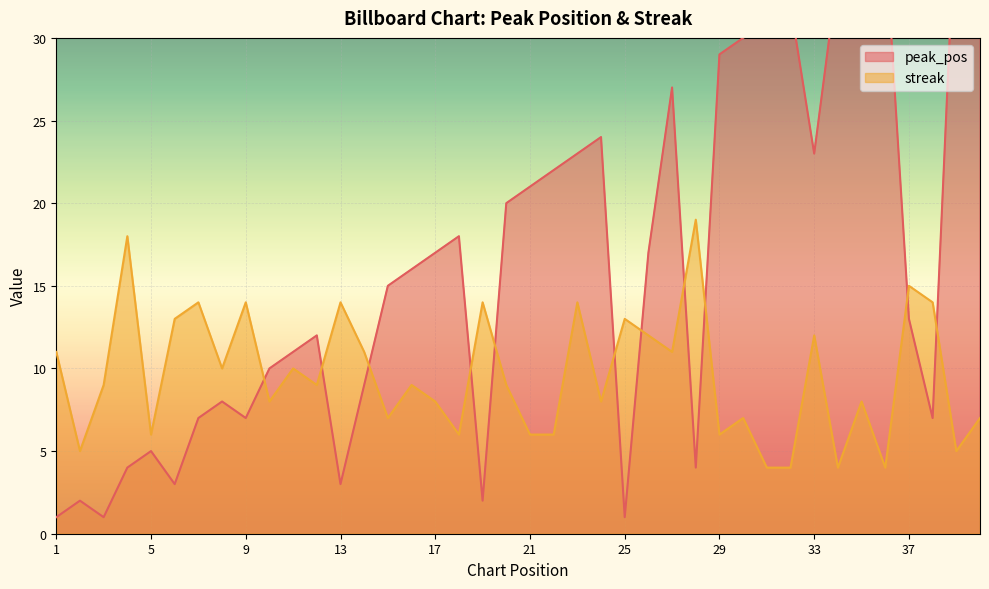

Rank the series by their average value, from lowest to highest.

streak, peak_pos